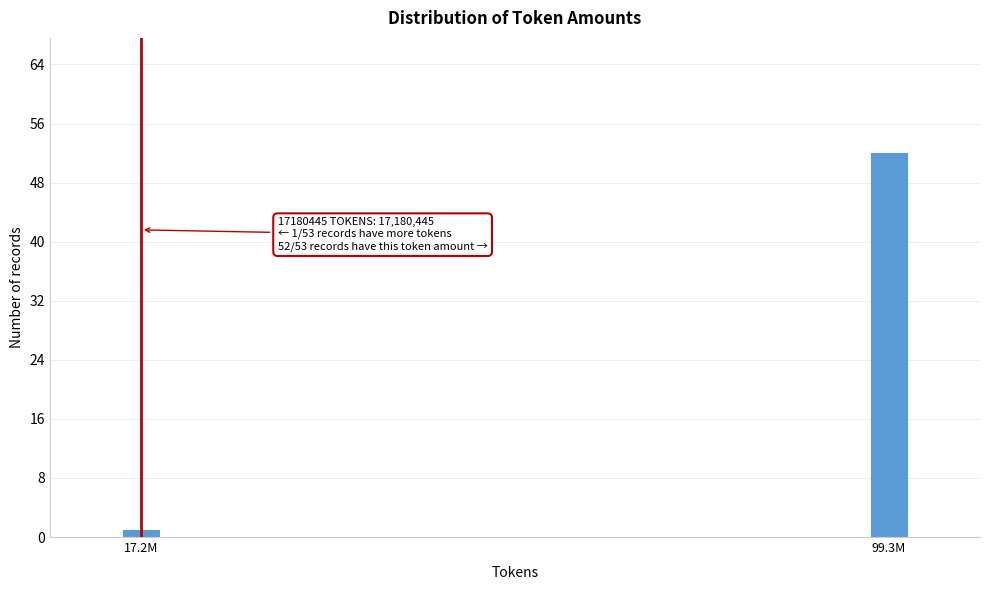

Reading right to left, what are all the values shown in this chart?

52	1